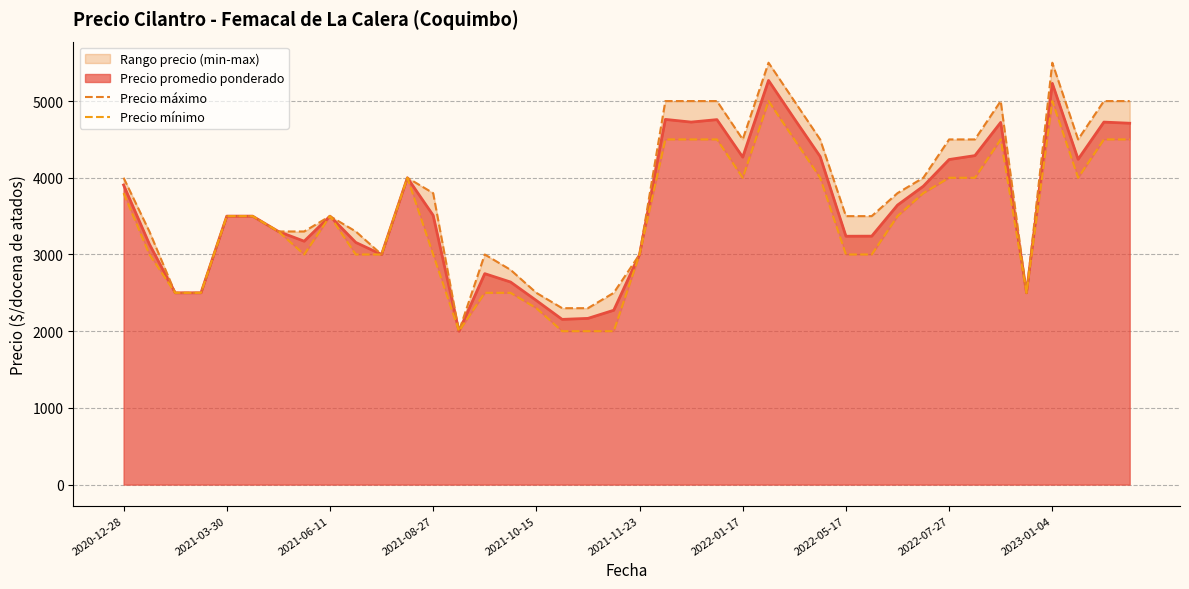

In Precio máximo, how many points are lower than both neighbors (excluding endpoints)?

5